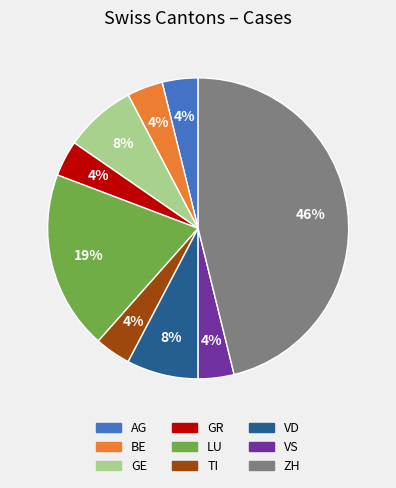

What percentage is the ZH slice, to the nearest percent?

46%